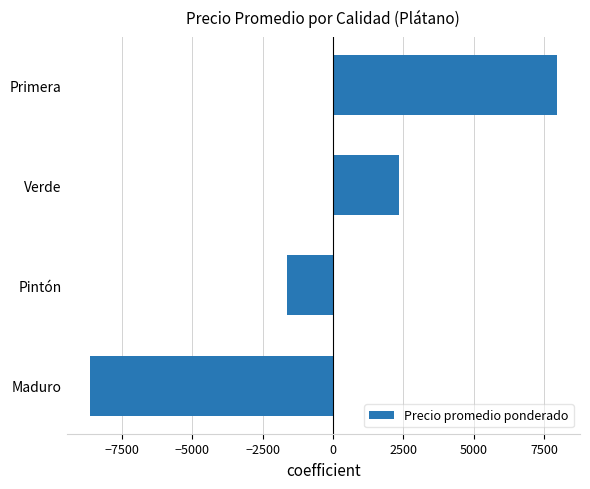

Is it true that the value at Primera is 13162?

False